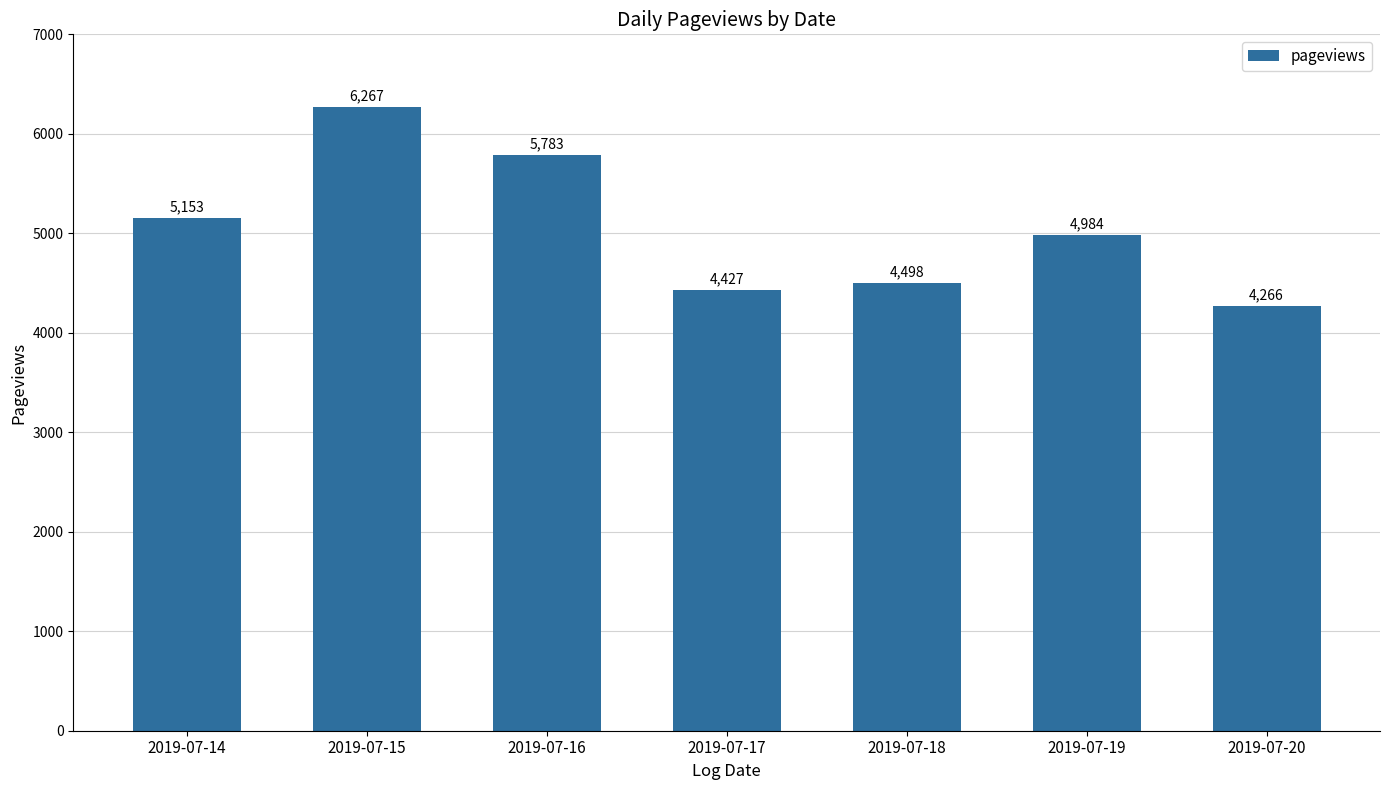

Approximately how many times larger is the value at 2019-07-14 compared to 2019-07-16?

0.9